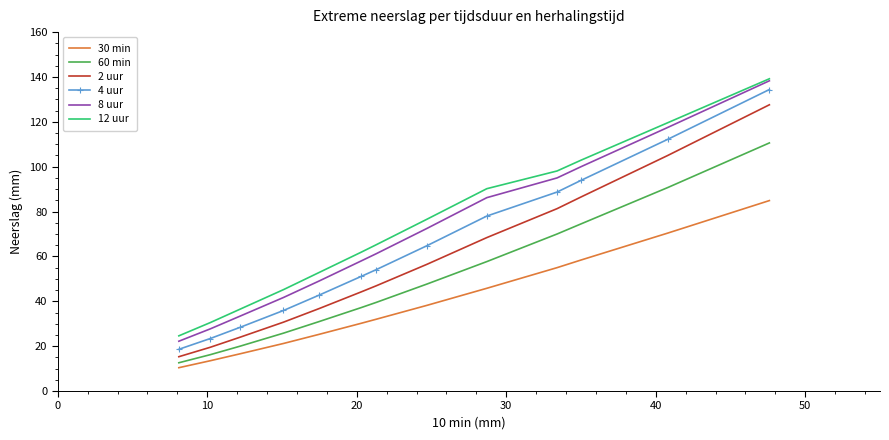

True or false: 4 uur and 8 uur intersect in this chart.

False